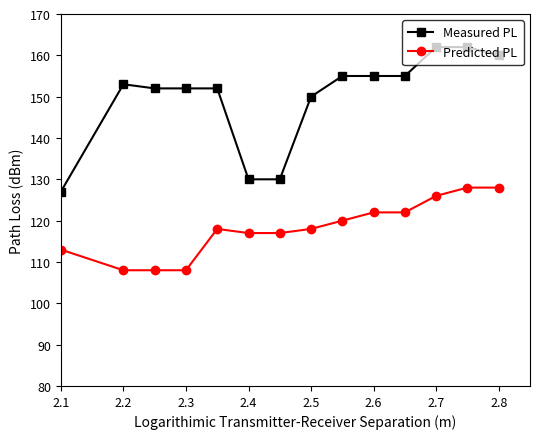

True or false: Measured PL and Predicted PL cross at least once.

False